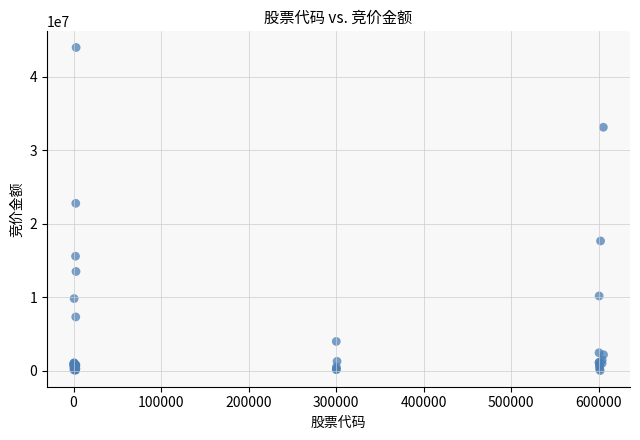

What Y value in the scatter plot is closest to 22022216?

22798036